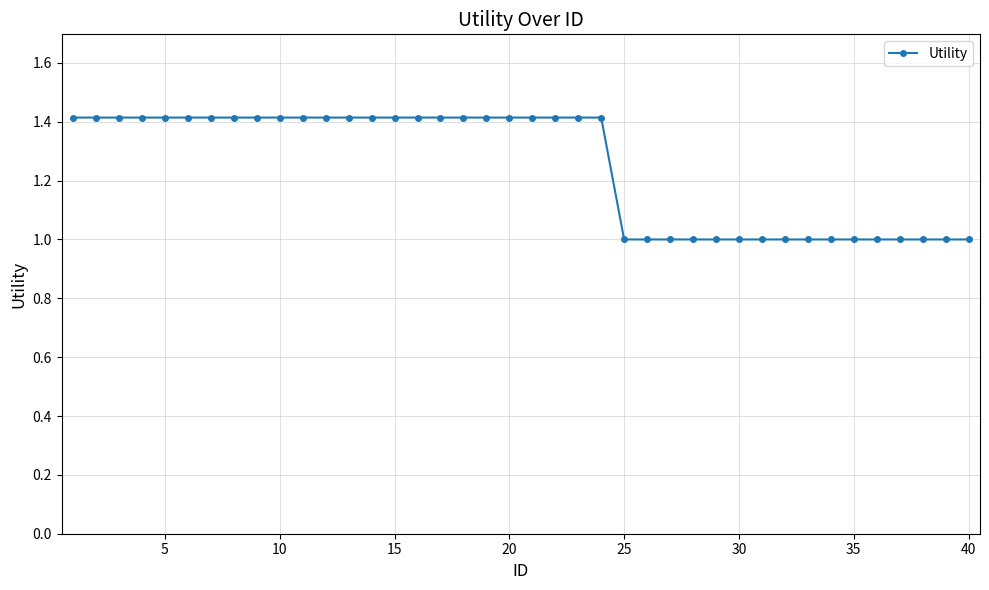

What is the value of the 36th point from the left?

1.0